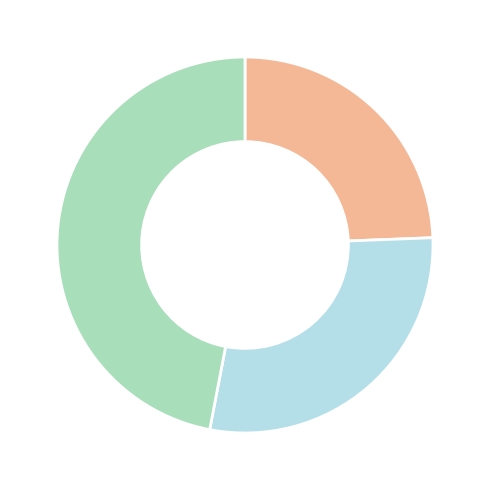

Is there a majority slice in this chart?

No